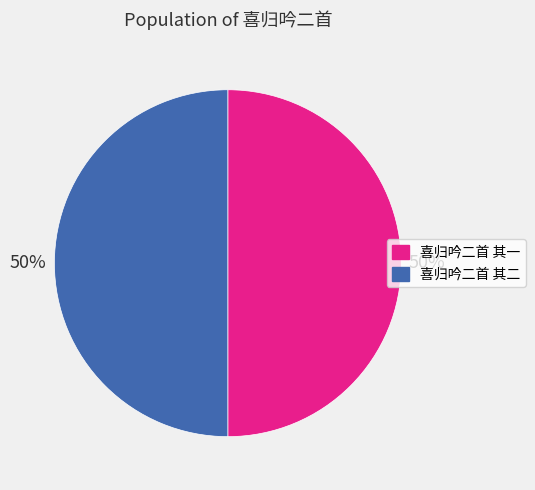

How many segments does this pie chart have?

2